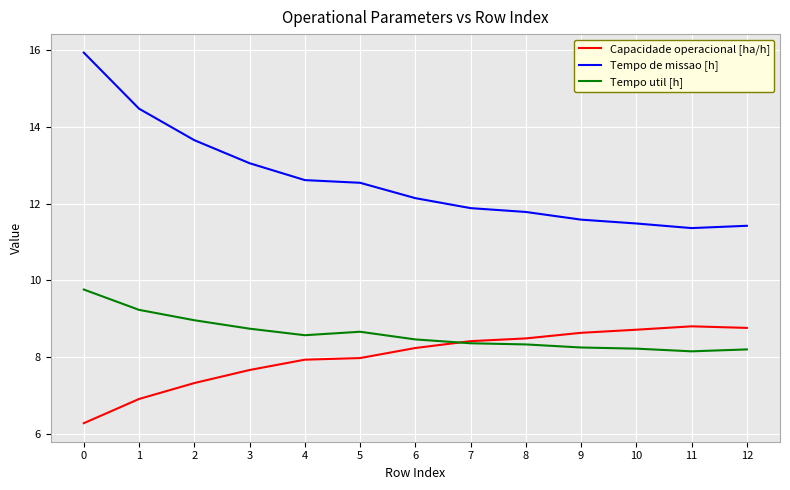

True or false: Tempo de missao [h] and Capacidade operacional [ha/h] intersect in this chart.

False